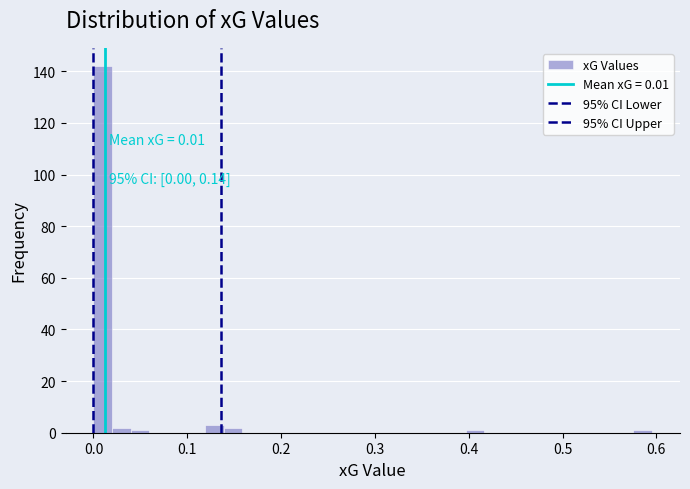

Read against the x-axis, roughly where is the centre of the tallest bar?

0.01